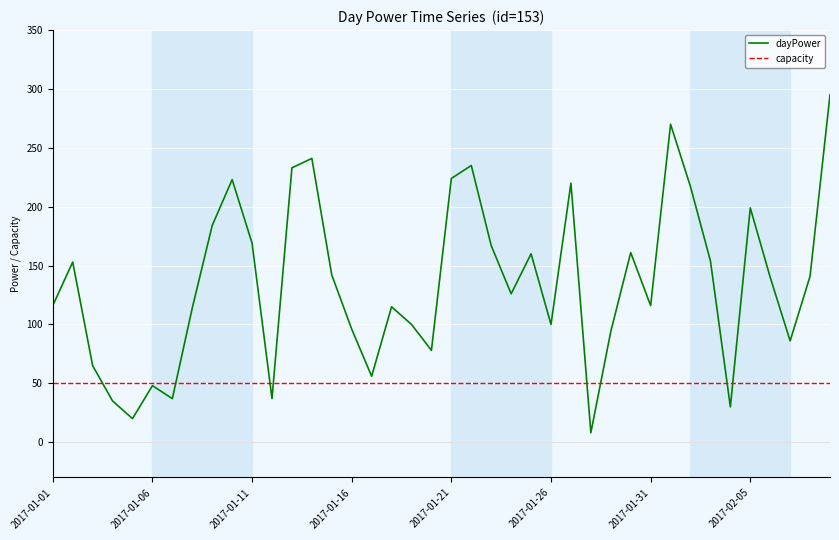

Rank the series by their average value, from highest to lowest.

dayPower, capacity